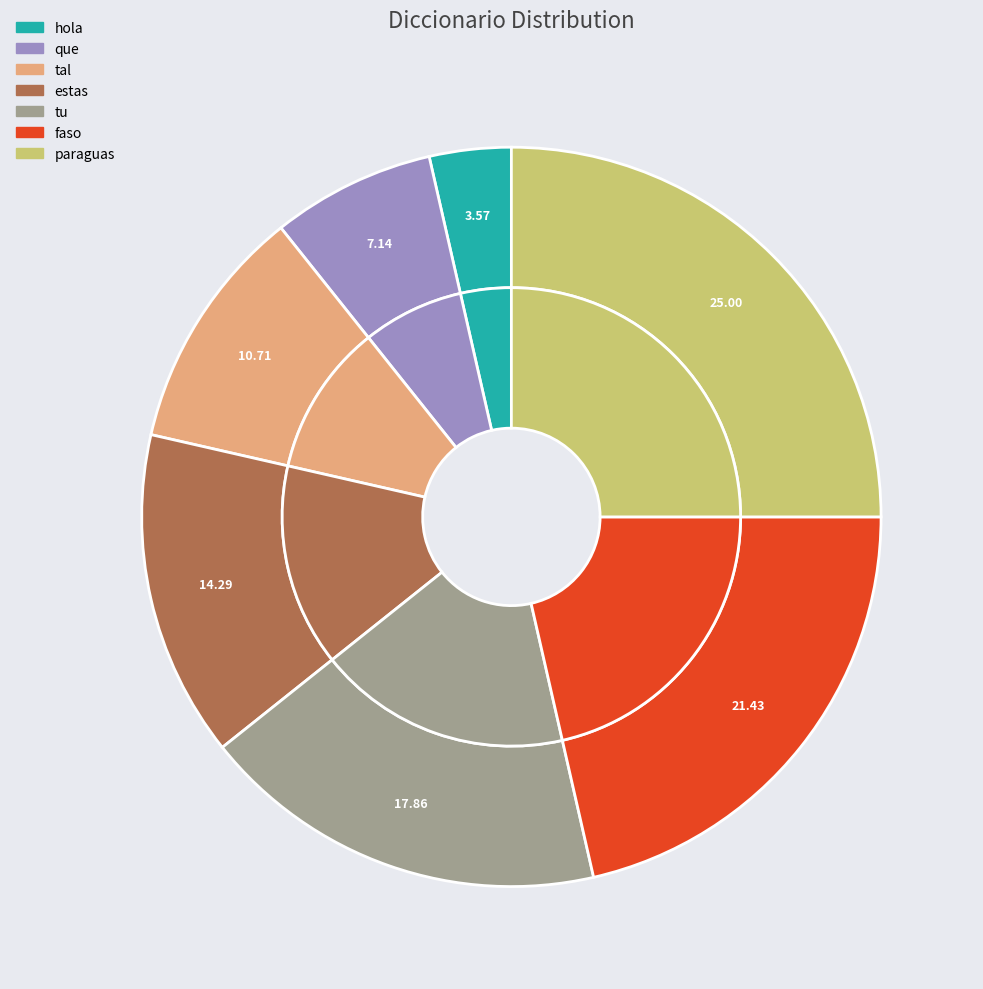

Which has a higher value, estas or tu?

tu